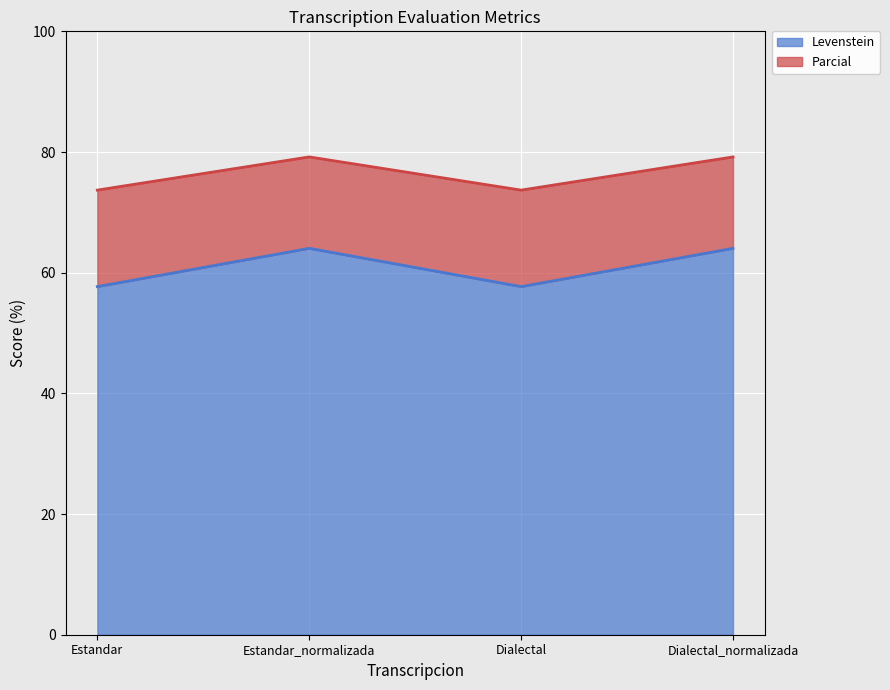

Which category has the lowest value across all series?

Estandar